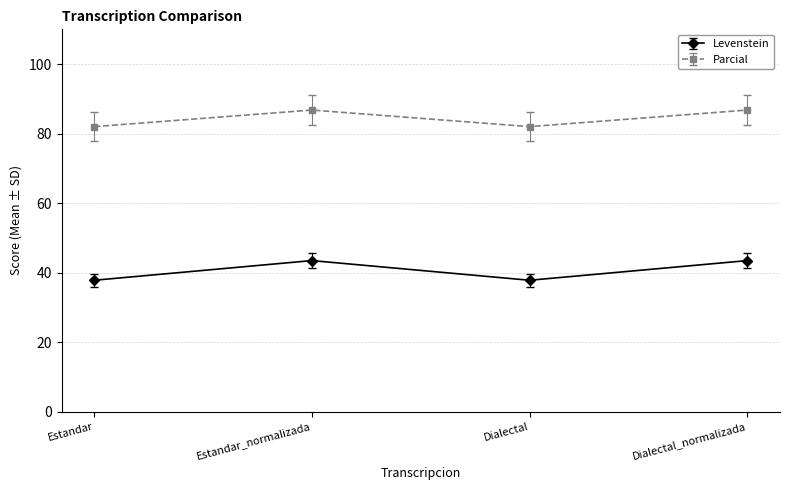

Rank the series at Dialectal_normalizada from lowest to highest value.

Levenstein, Parcial